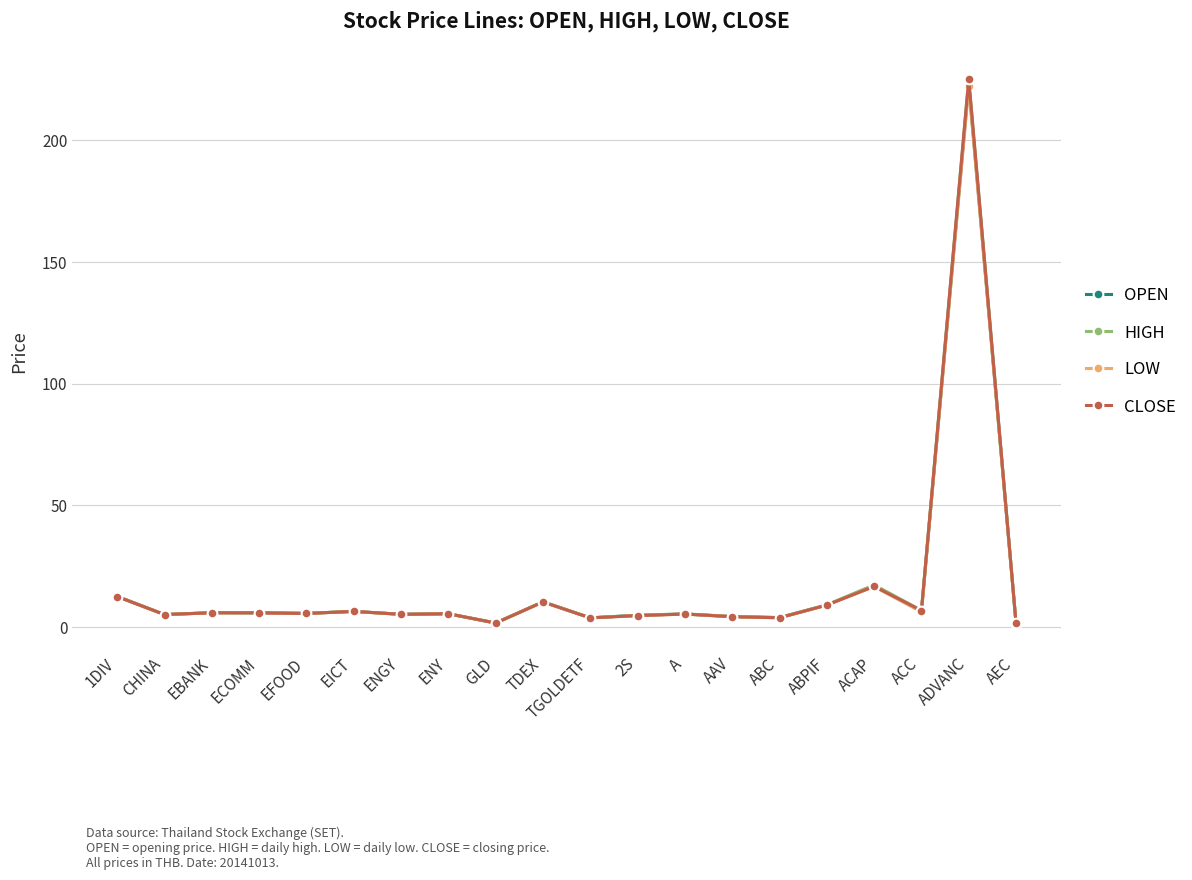

Rank the series by their average value, from lowest to highest.

LOW, OPEN, CLOSE, HIGH